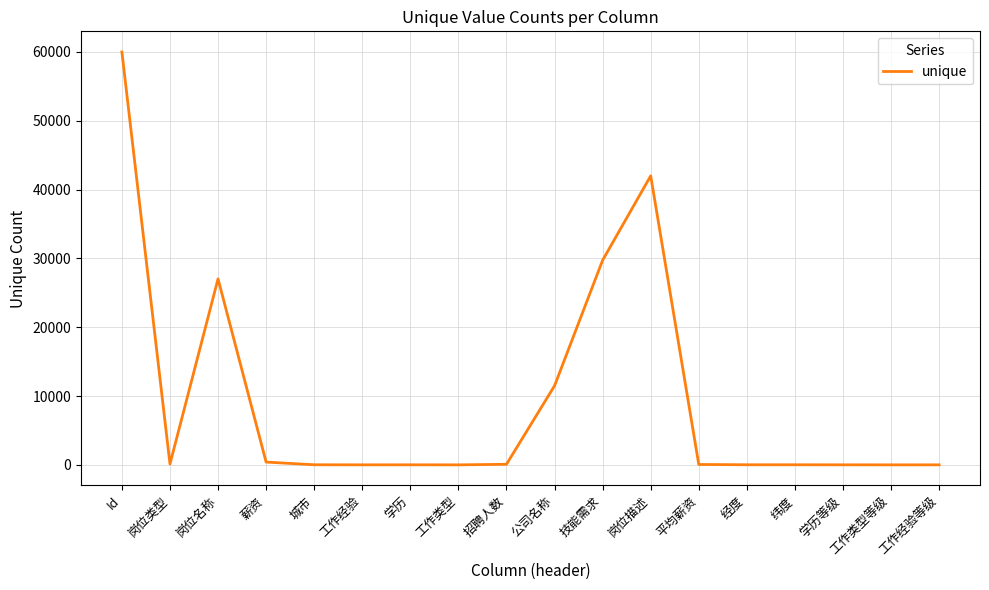

What is the difference between the maximum and minimum values?

59991